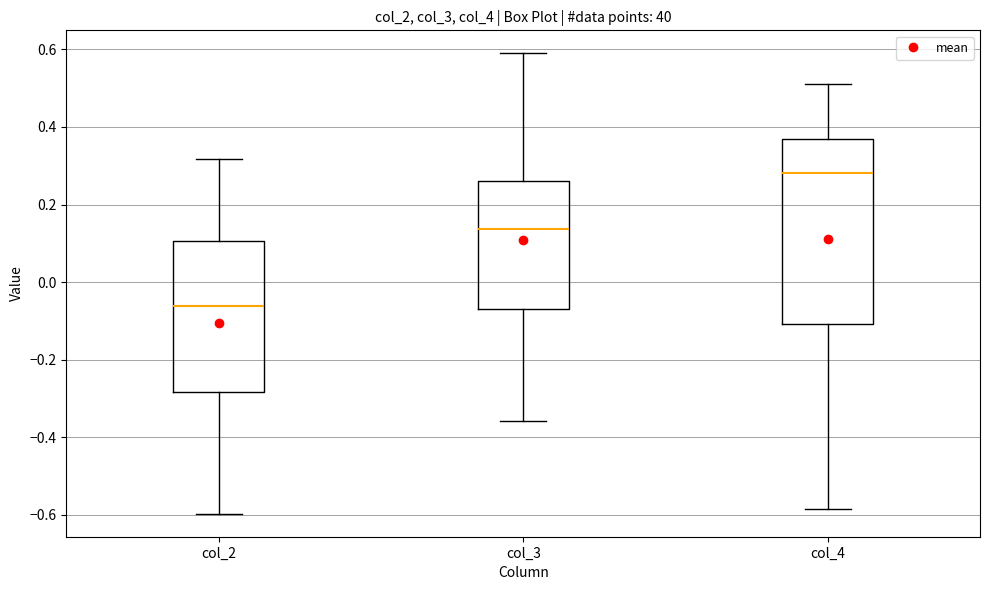

Reading left to right, transcribe this box plot: for each box, give where its median line is, the range the box spans, and where its two whiskers end, as read against the y-axis. The values are not printed on the chart, so give them approximately, as read against the axis.

col_2: median -0.06, box -0.28 to 0.10, whiskers -0.60 to 0.32
col_3: median 0.14, box -0.06 to 0.26, whiskers -0.36 to 0.58
col_4: median 0.28, box -0.10 to 0.38, whiskers -0.58 to 0.52